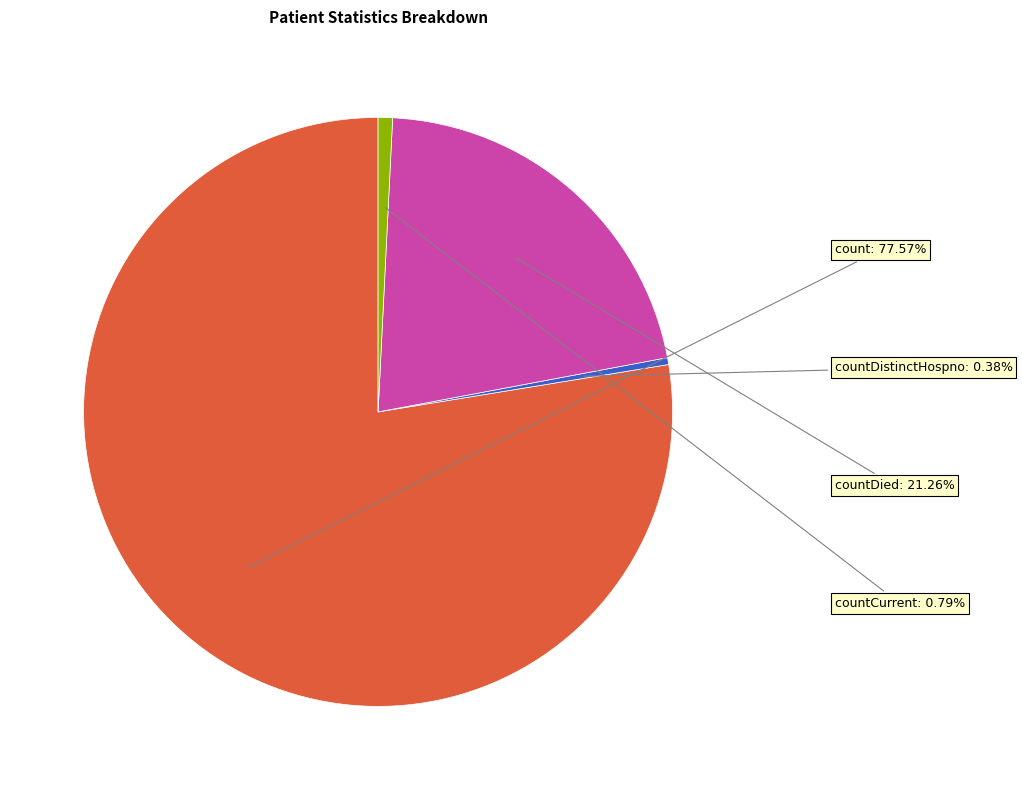

Between count and countCurrent, which is larger?

count